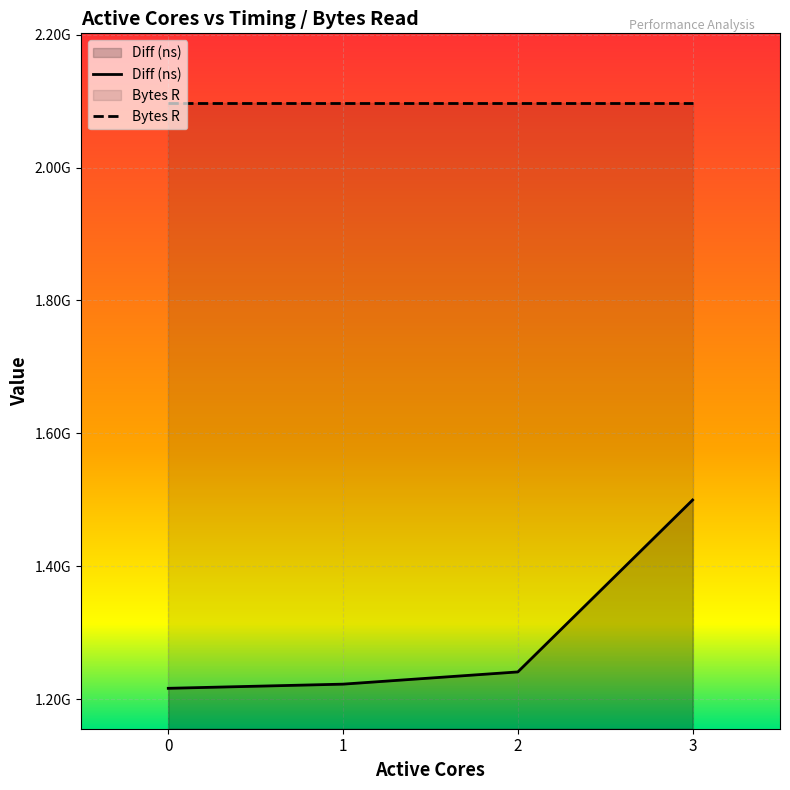

Between 2 and 0, which is larger?

2